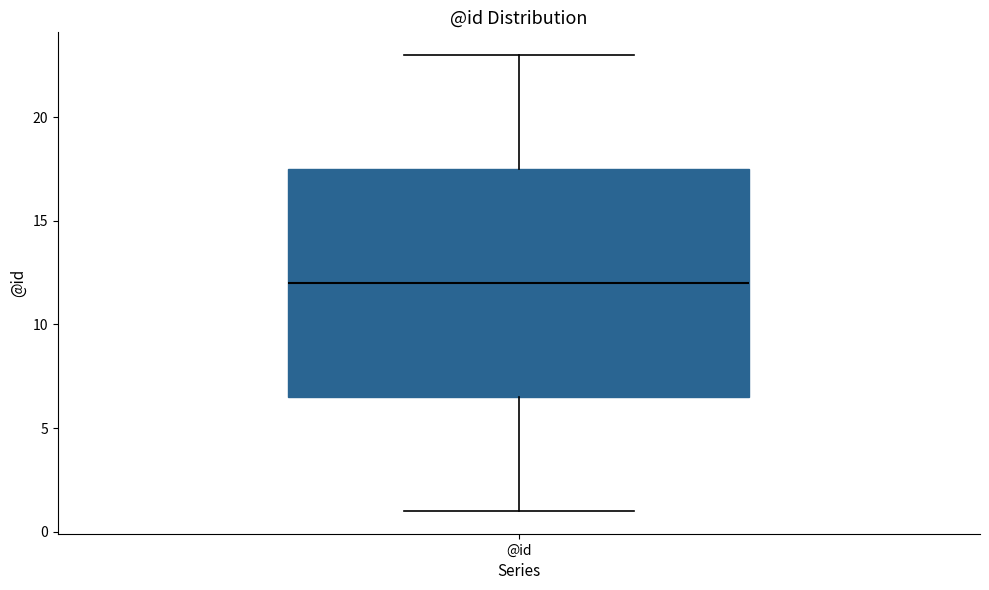

Read this box plot against the y-axis: the position of the median line, the range covered by the box, and the ends of both whiskers. The values are not printed on the chart, so give them approximately, as read against the axis.

median 12.0, box 6.5 to 17.5, whiskers 1.0 to 23.0